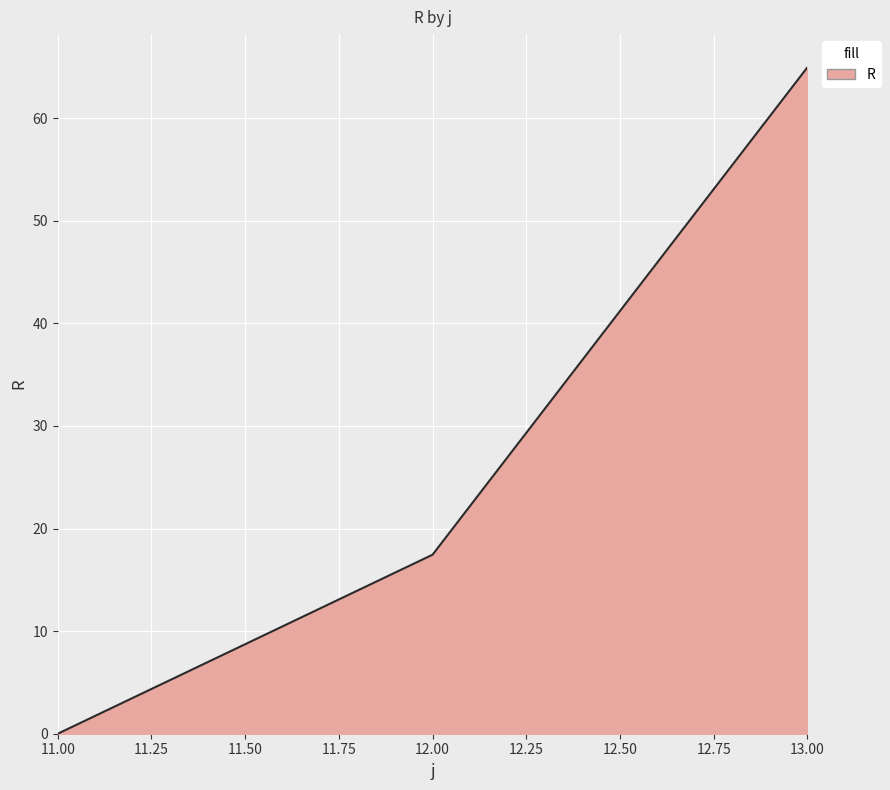

Count the number of categories in the chart.

3